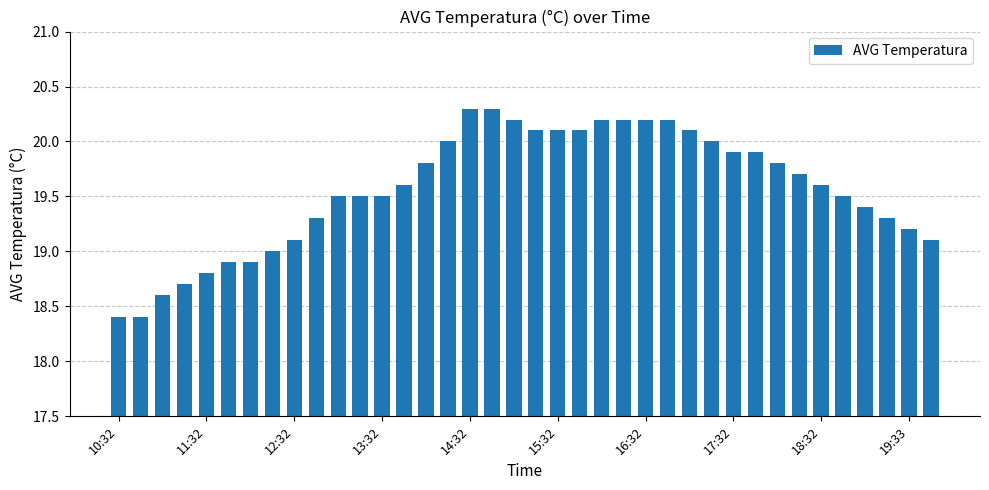

What is the value of the 13th bar from the left?

19.5